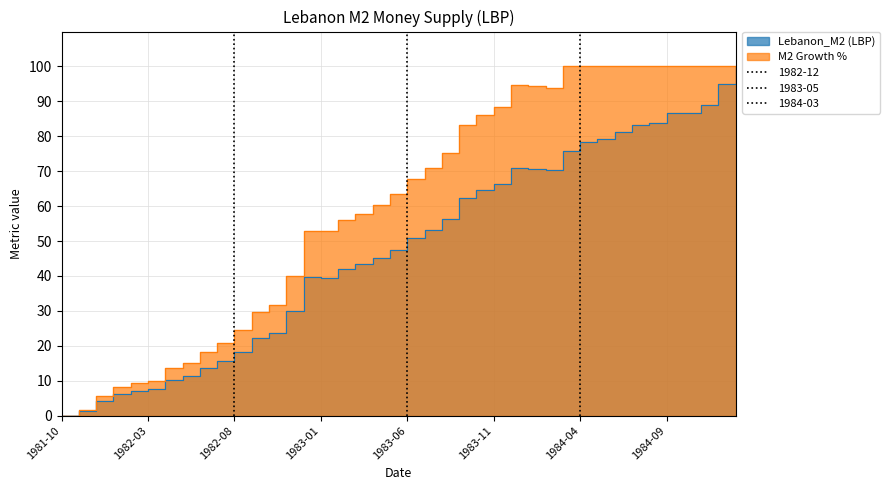

Does the chart have visible grid lines?

Yes